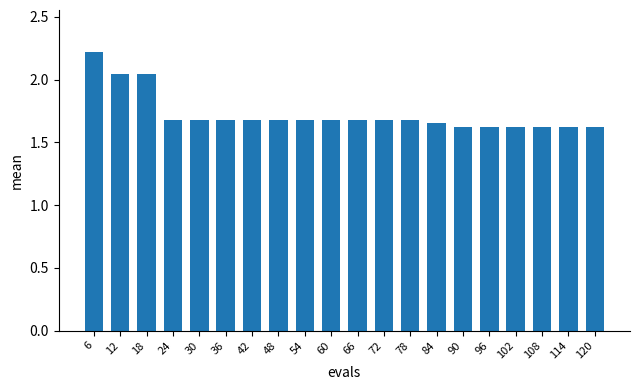

What is the sum of all values?

34.5